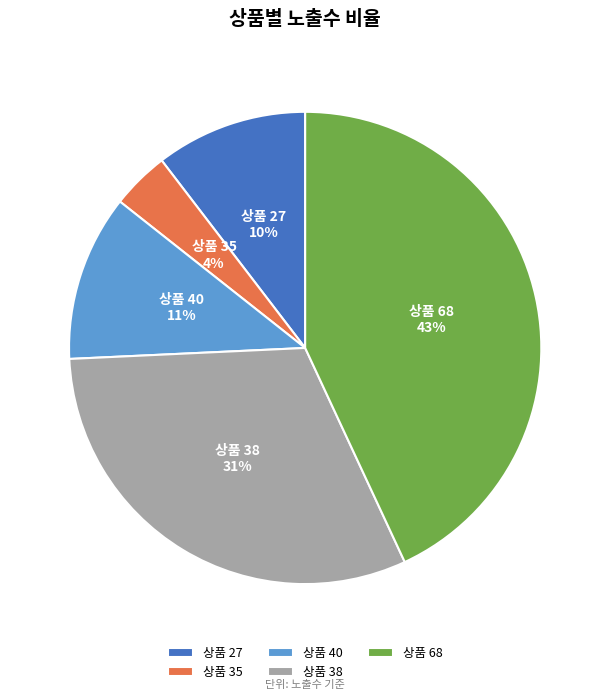

How many segments does this pie chart have?

5